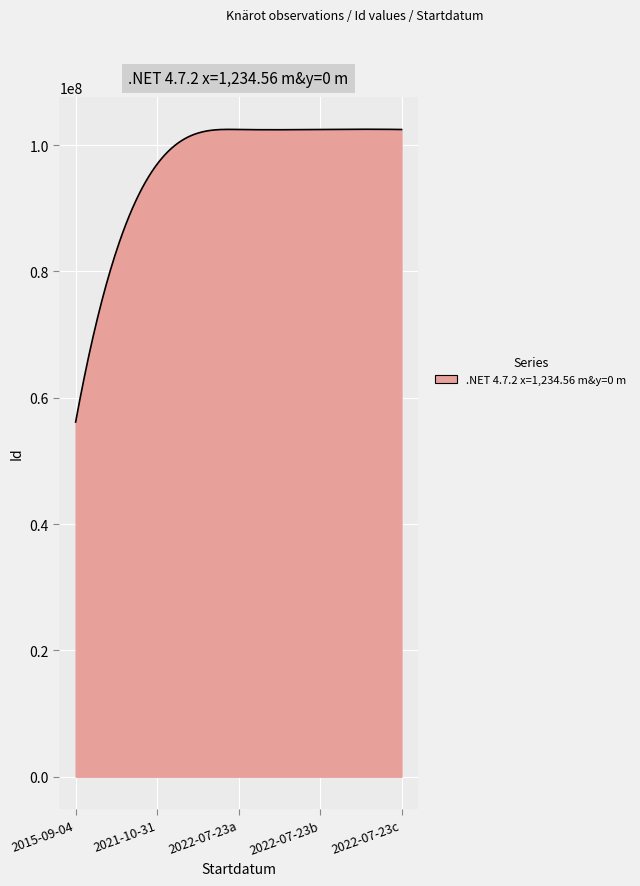

What is the minimum value shown in the chart?

56152676.0